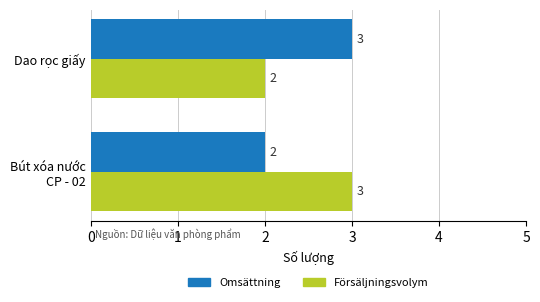

How many Försäljningsvolym values are between 2 and 3?

2